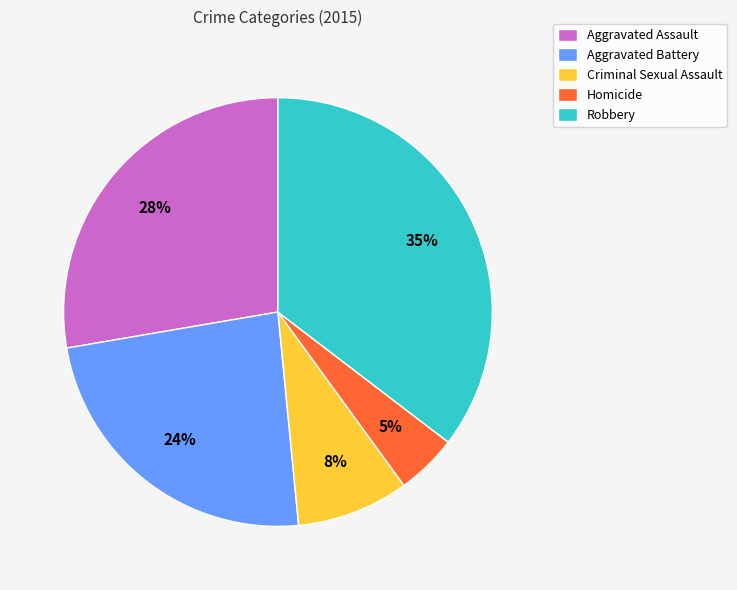

Between Aggravated Assault and Aggravated Battery, which is larger?

Aggravated Assault